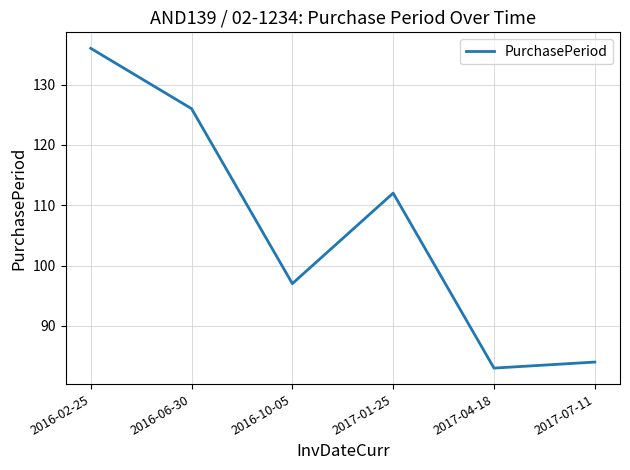

Which has a higher value, 2017-07-11 or 2017-01-25?

2017-01-25